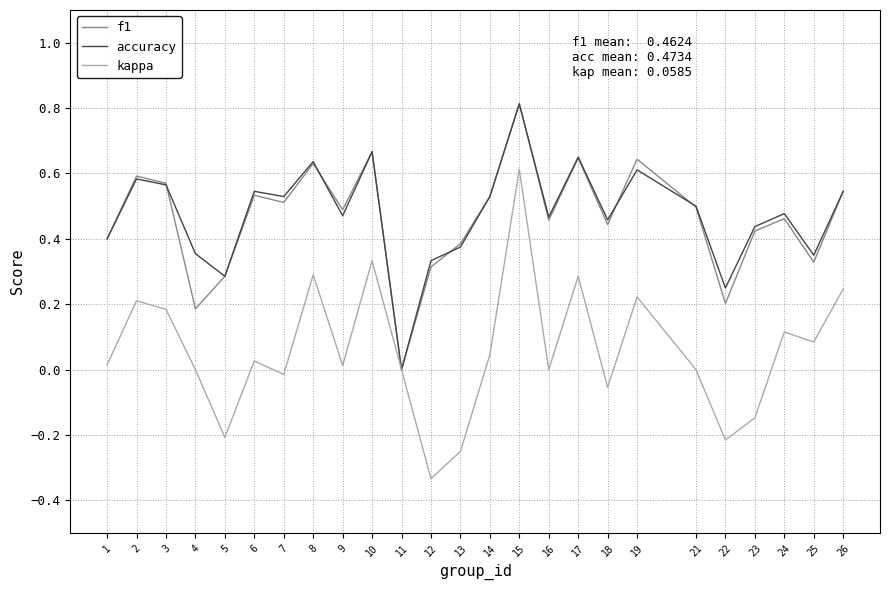

What is the maximum value shown in the chart?

0.8